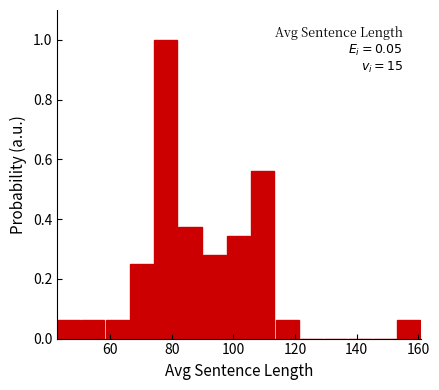

Around what value on the x-axis is the tallest bar? Give the approximate position of its centre, as read against the axis.

78